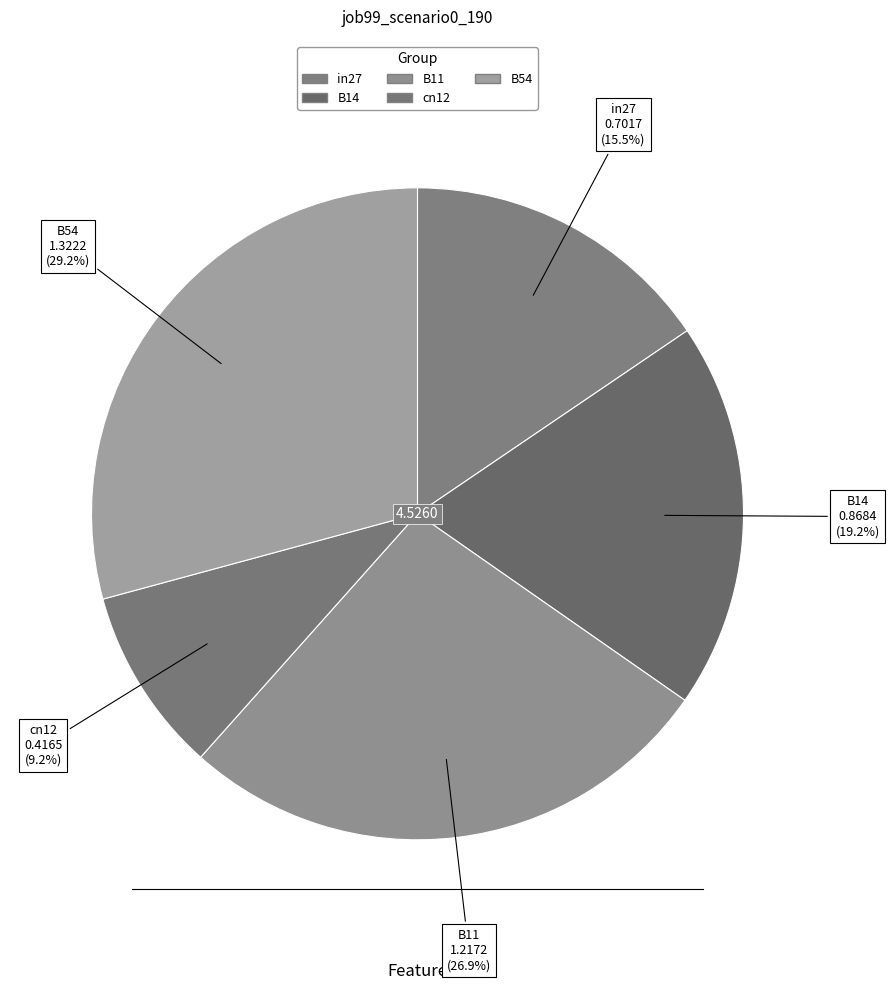

Is there a majority slice in this chart?

No